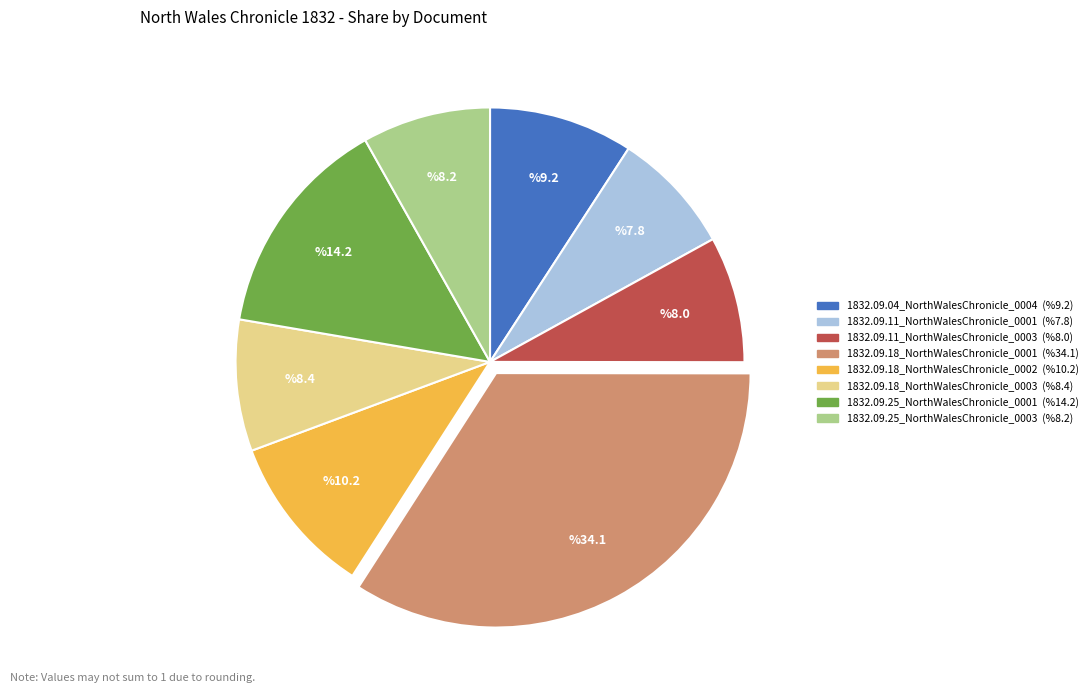

Is there a majority slice in this chart?

No